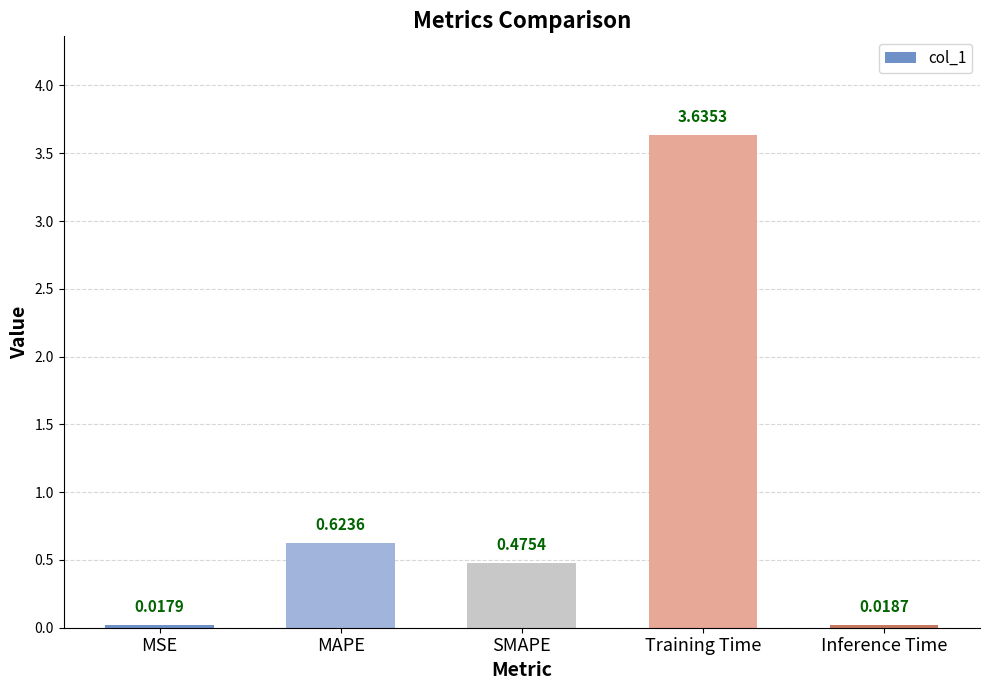

What is the change in value from MAPE to Inference Time?

-0.6